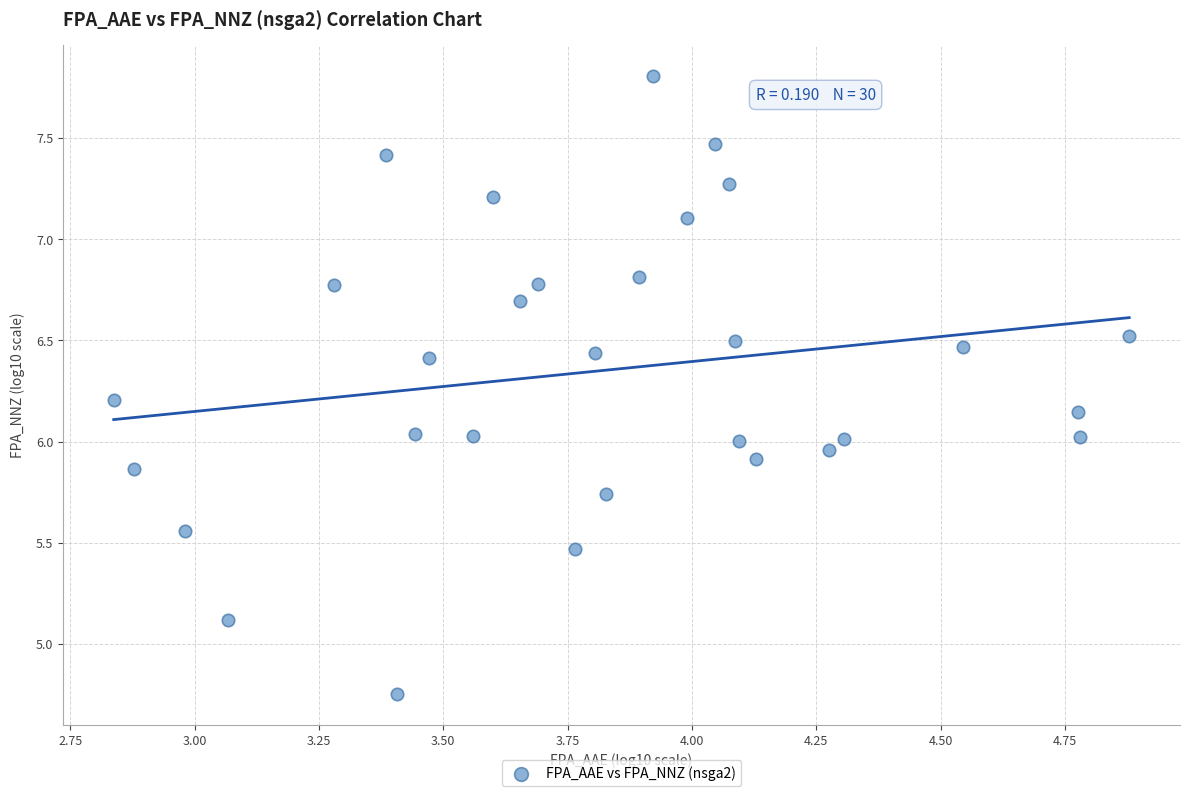

What is the range of X values (max minus min)?

2.0